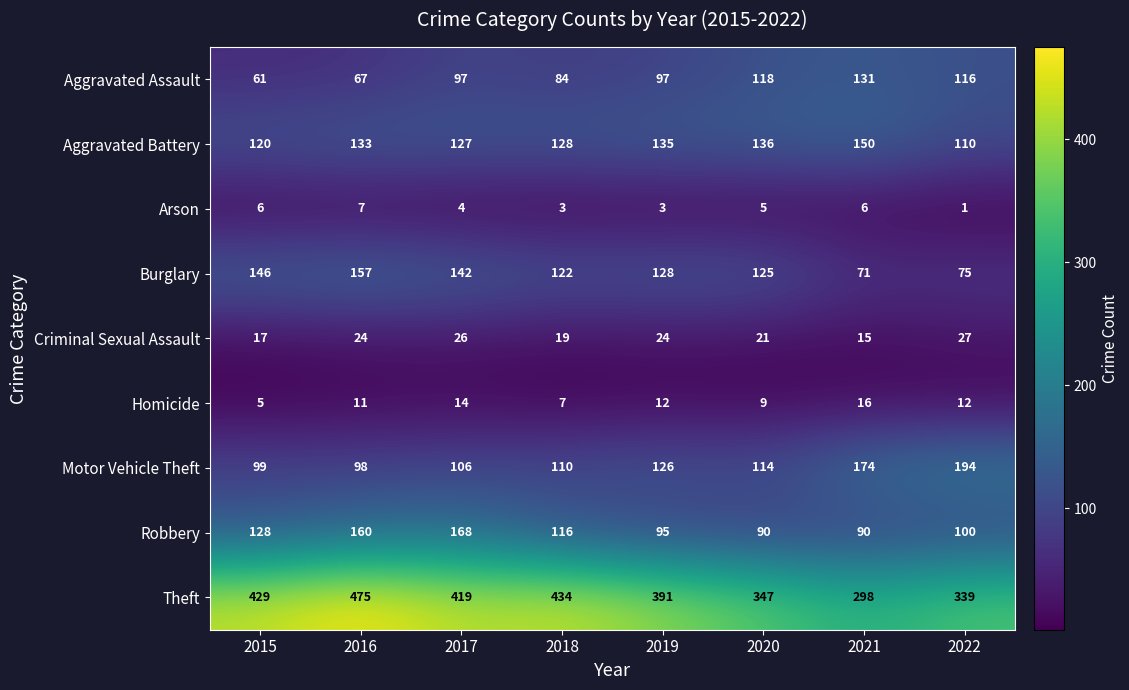

Where does the Motor Vehicle Theft series first go above 114?

2019